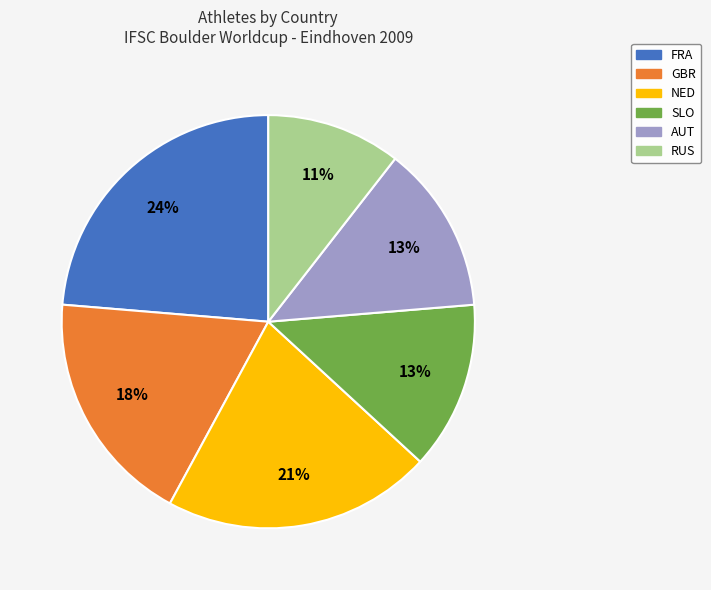

How many slices are in this pie chart?

6